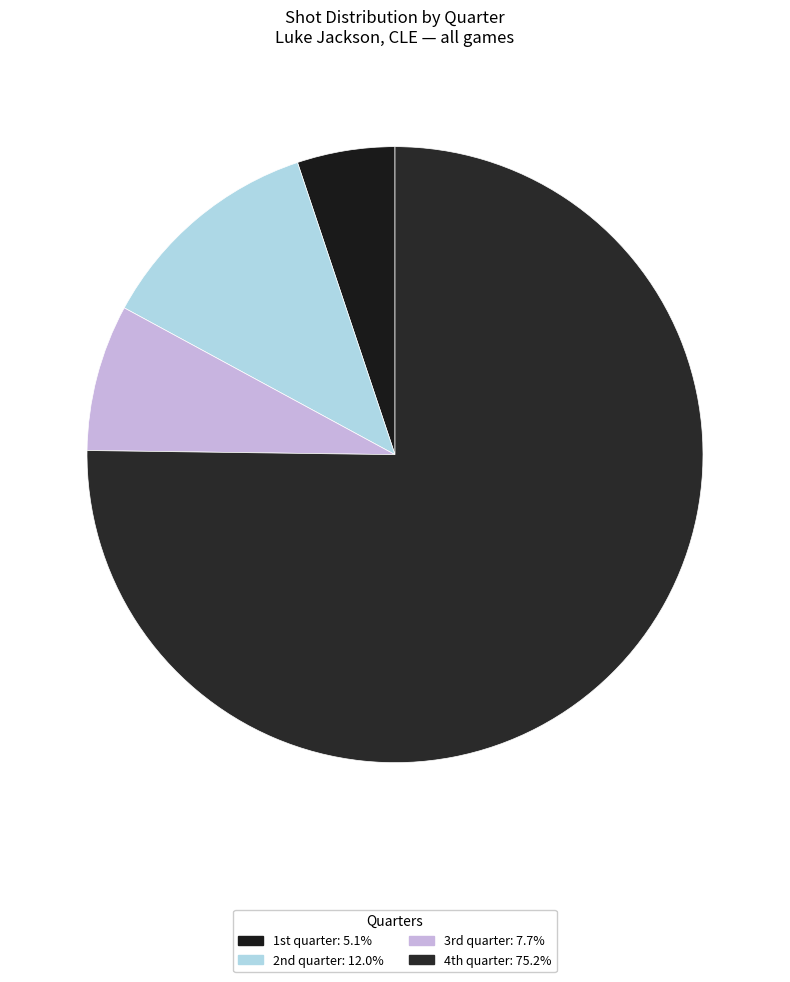

Does any single category account for the majority?

Yes